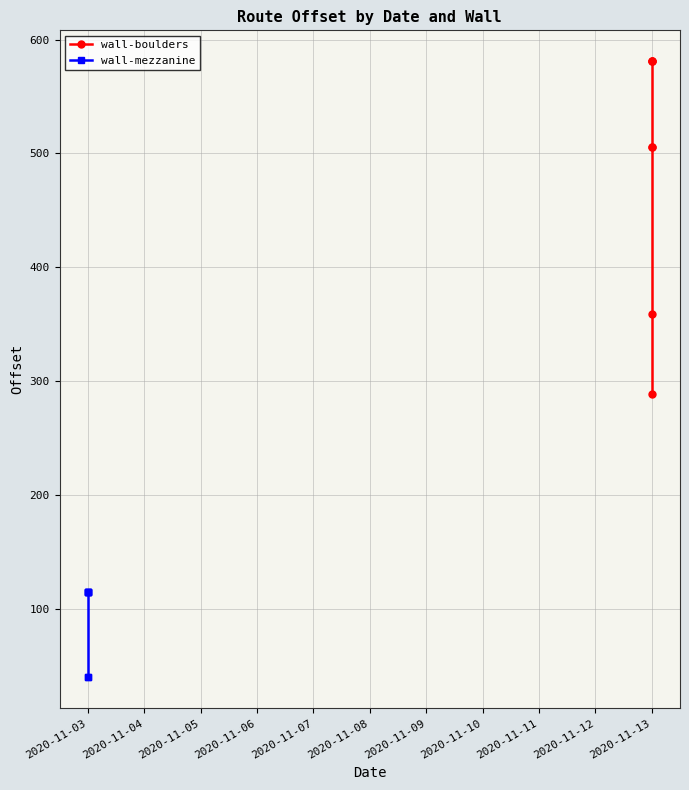

List the series in order of their overall mean, lowest first.

wall-mezzanine, wall-boulders